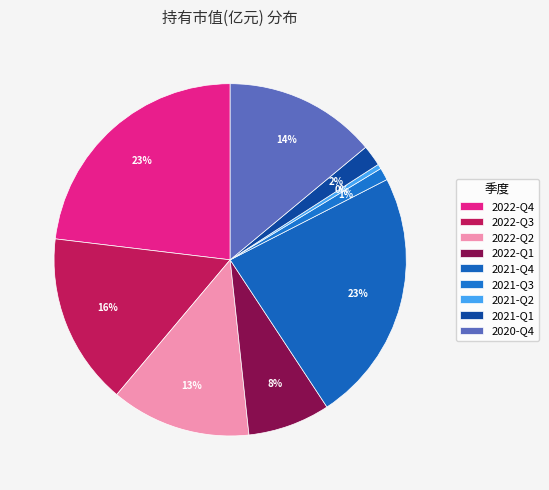

What is the smallest slice in the pie chart?

2021-Q2